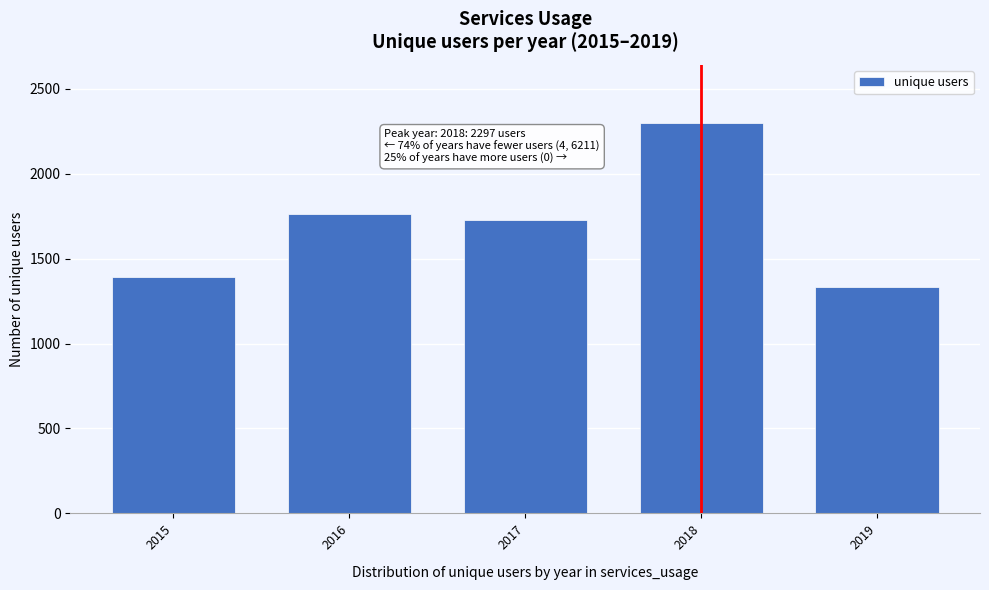

Reading left to right, list all the values displayed in this chart.

1390	1762	1725	2297	1334